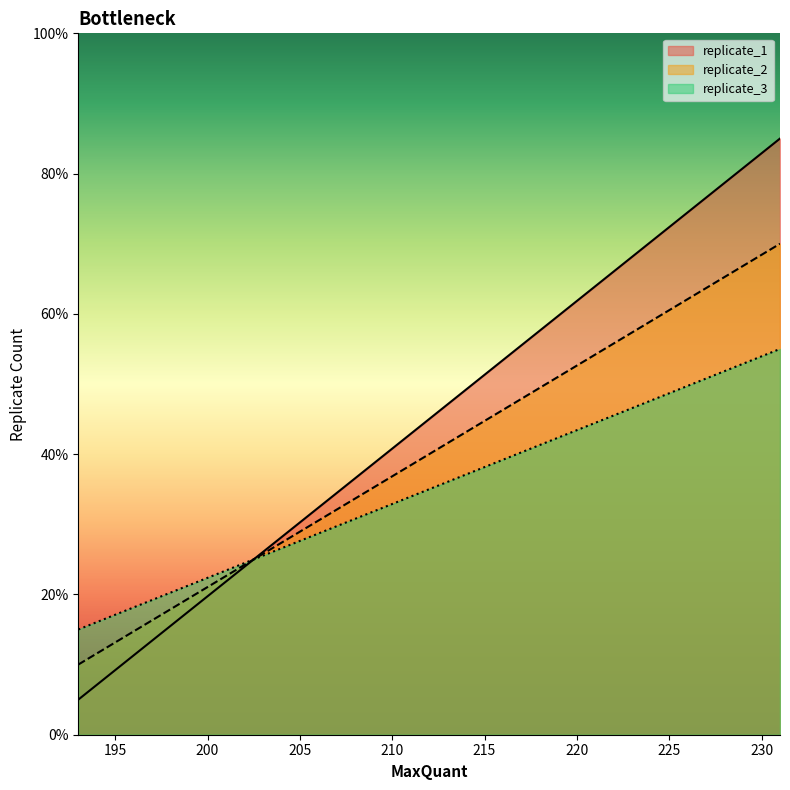

At 205, list the series in order from largest to smallest.

replicate_1, replicate_2, replicate_3